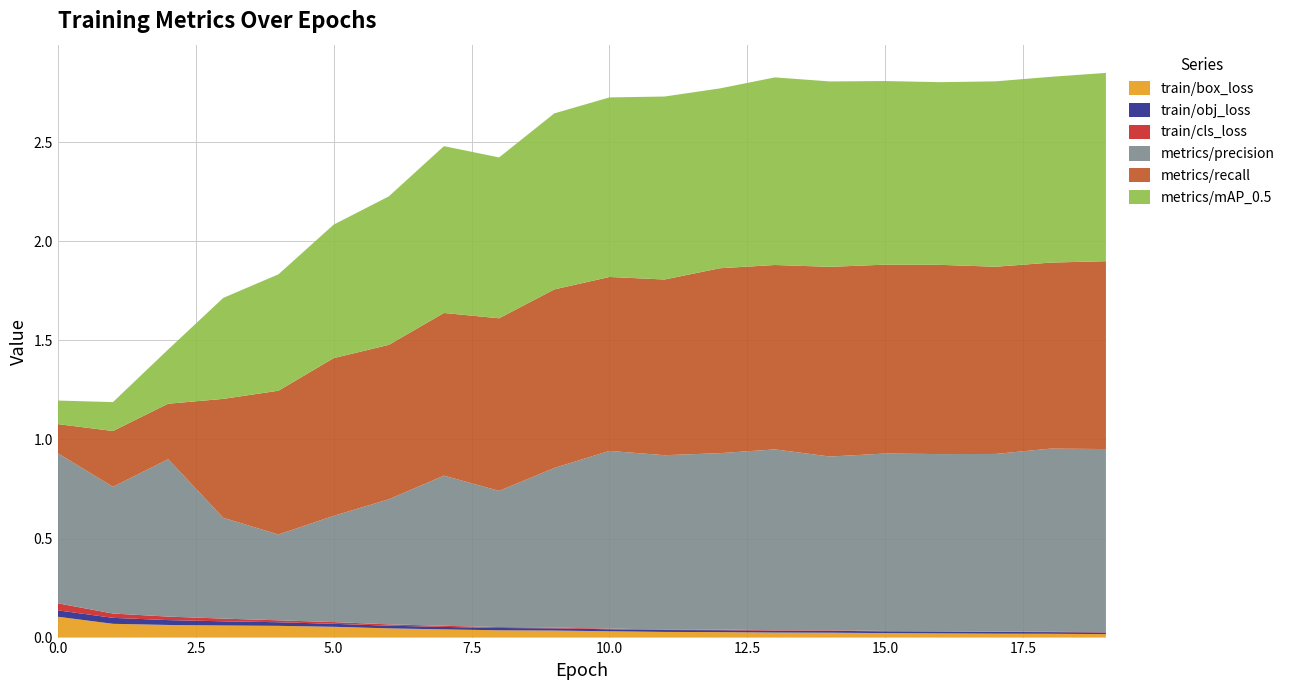

At which label does metrics/precision reach its minimum?

4